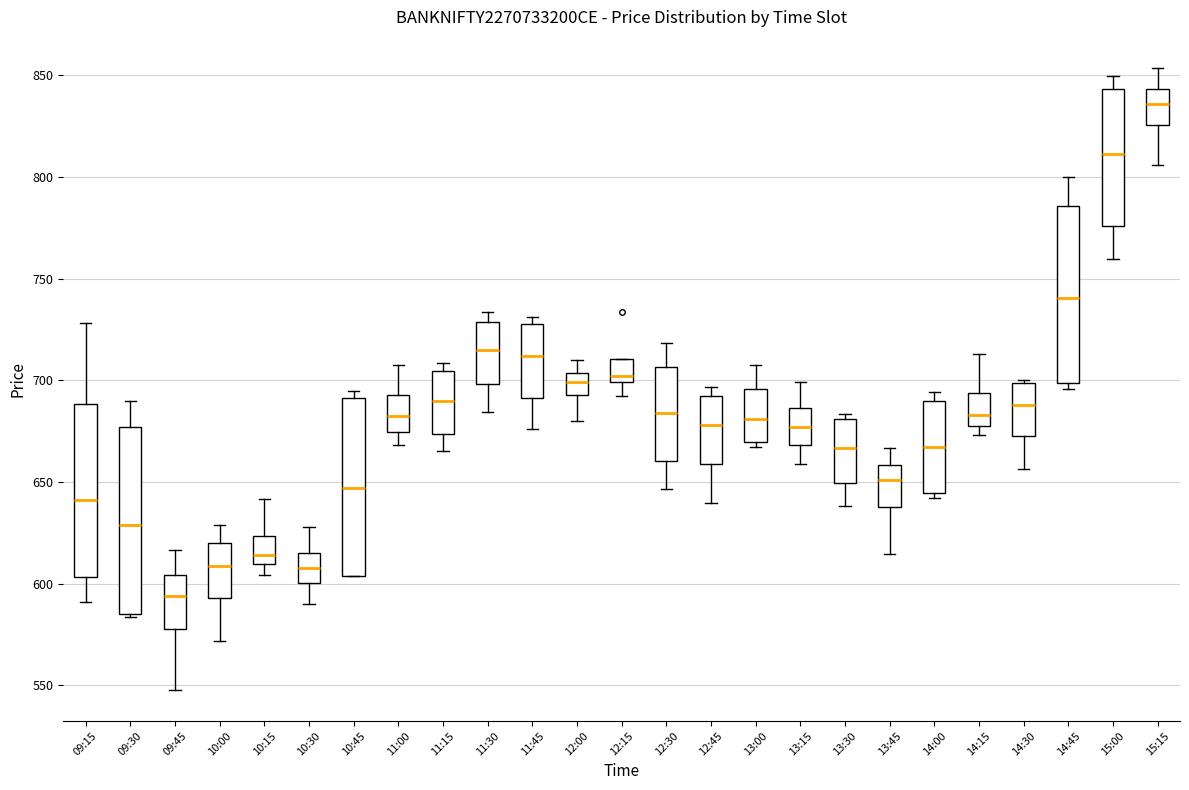

Reading left to right, transcribe this box plot: for each box, give where its median line is, the range the box spans, and where its two whiskers end, as read against the y-axis. The values are not printed on the chart, so give them approximately, as read against the axis.

09:15: median 640, box 605 to 690, whiskers 590 to 730
09:30: median 630, box 585 to 675, whiskers 585 (just below the box's lower edge) to 690
09:45: median 595, box 580 to 605, whiskers 550 to 615
10:00: median 610, box 595 to 620, whiskers 570 to 630
10:15: median 615, box 610 to 625, whiskers 605 to 640
10:30: median 610, box 600 to 615, whiskers 590 to 630
10:45: median 645, box 605 to 690, whiskers 605 to 695
11:00: median 680, box 675 to 695, whiskers 670 to 710
11:15: median 690, box 675 to 705, whiskers 665 to 710
11:30: median 715, box 700 to 730, whiskers 685 to 735
11:45: median 710, box 690 to 730, whiskers 675 to 730 (just above the box's upper edge)
12:00: median 700, box 695 to 705, whiskers 680 to 710
12:15: median 700 (just above the box's lower edge), box 700 to 710, whiskers 690 to 710
12:30: median 685, box 660 to 705, whiskers 645 to 720
12:45: median 680, box 660 to 690, whiskers 640 to 695
13:00: median 680, box 670 to 695, whiskers 665 to 710
13:15: median 675, box 670 to 685, whiskers 660 to 700
13:30: median 665, box 650 to 680, whiskers 640 to 685
13:45: median 650, box 640 to 660, whiskers 615 to 665
14:00: median 665, box 645 to 690, whiskers 640 to 695
14:15: median 685, box 680 to 695, whiskers 675 to 715
14:30: median 690, box 675 to 700, whiskers 655 to 700 (just above the box's upper edge)
14:45: median 740, box 700 to 785, whiskers 695 to 800
15:00: median 810, box 775 to 845, whiskers 760 to 850
15:15: median 835, box 825 to 845, whiskers 805 to 855